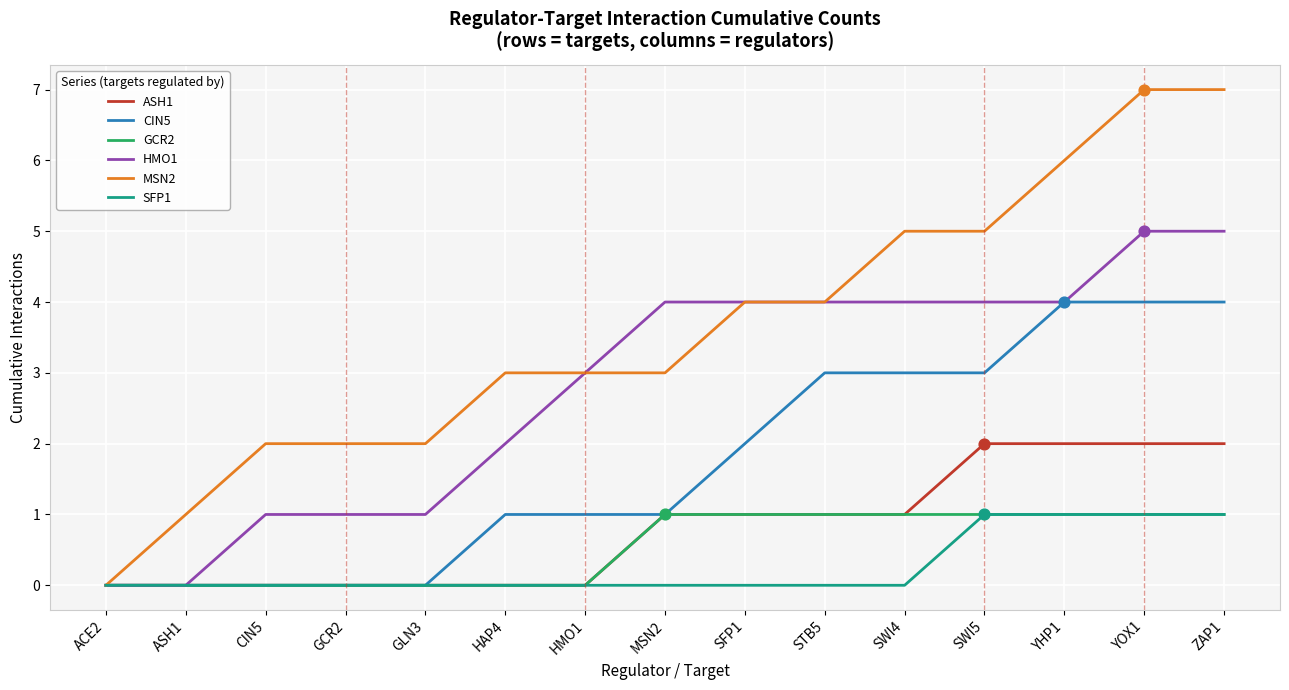

Which series has the largest total across all categories?

MSN2